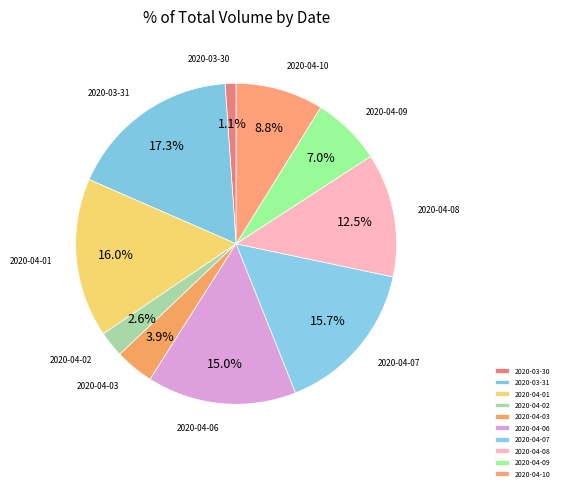

Does any single category account for the majority?

No